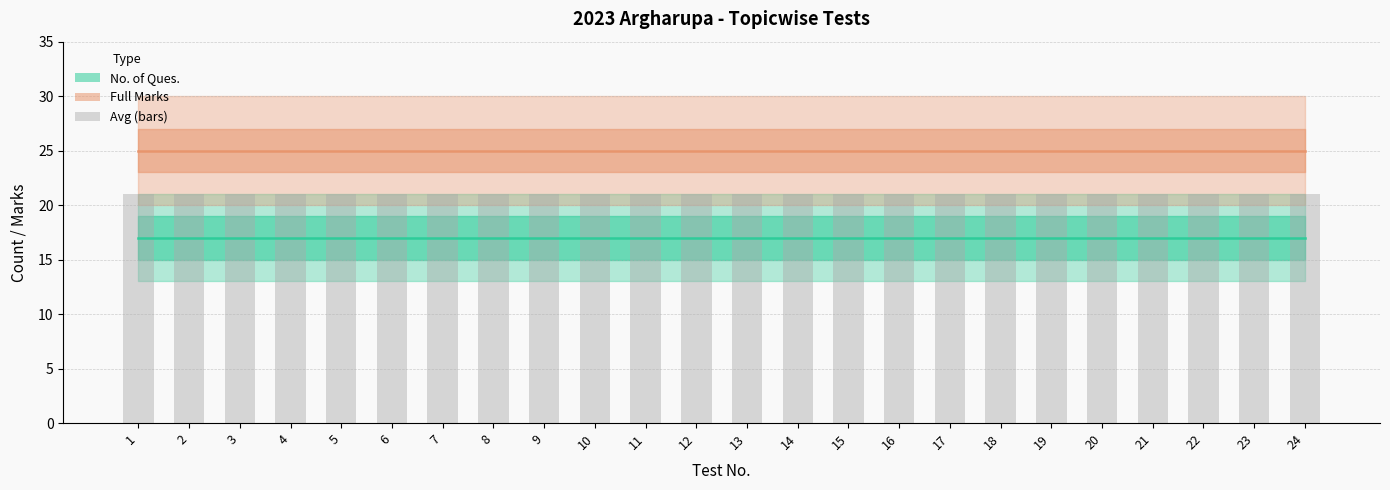

What is the difference between the highest and lowest values at 6?

8